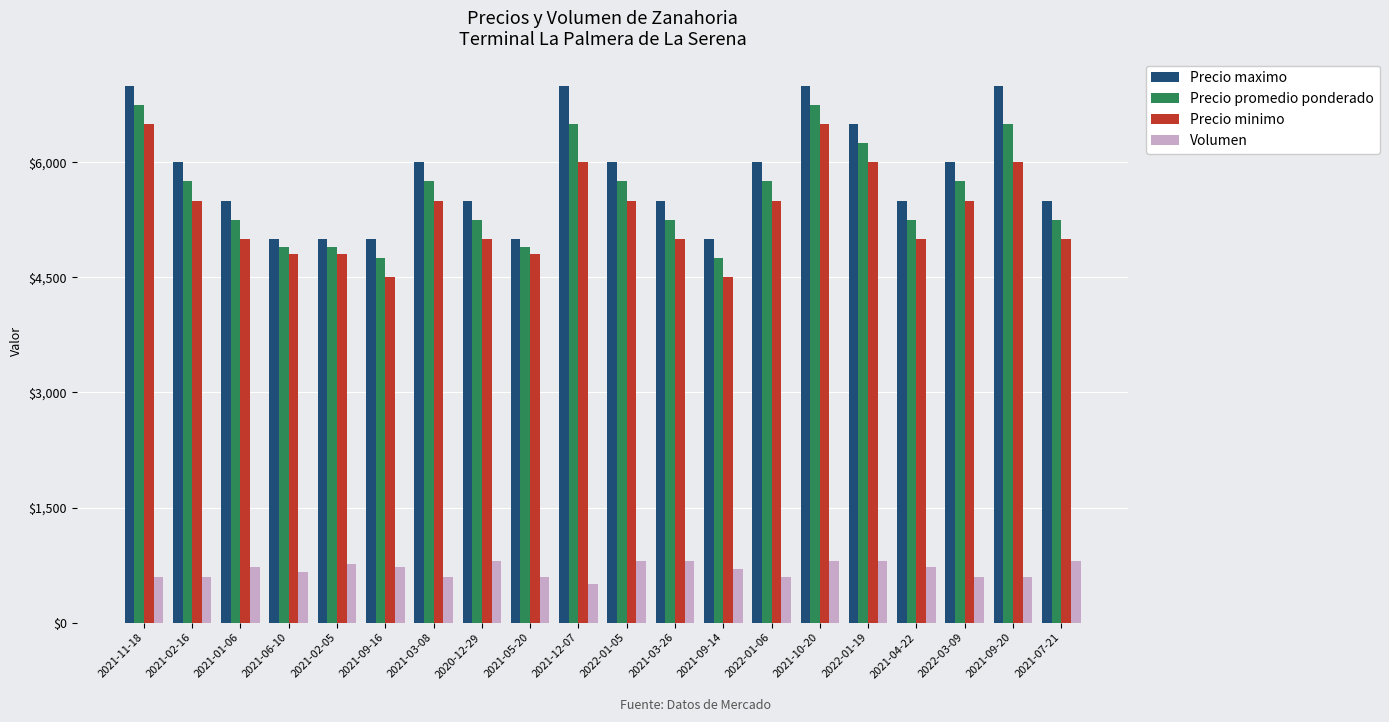

What is the maximum value shown in the chart?

7000